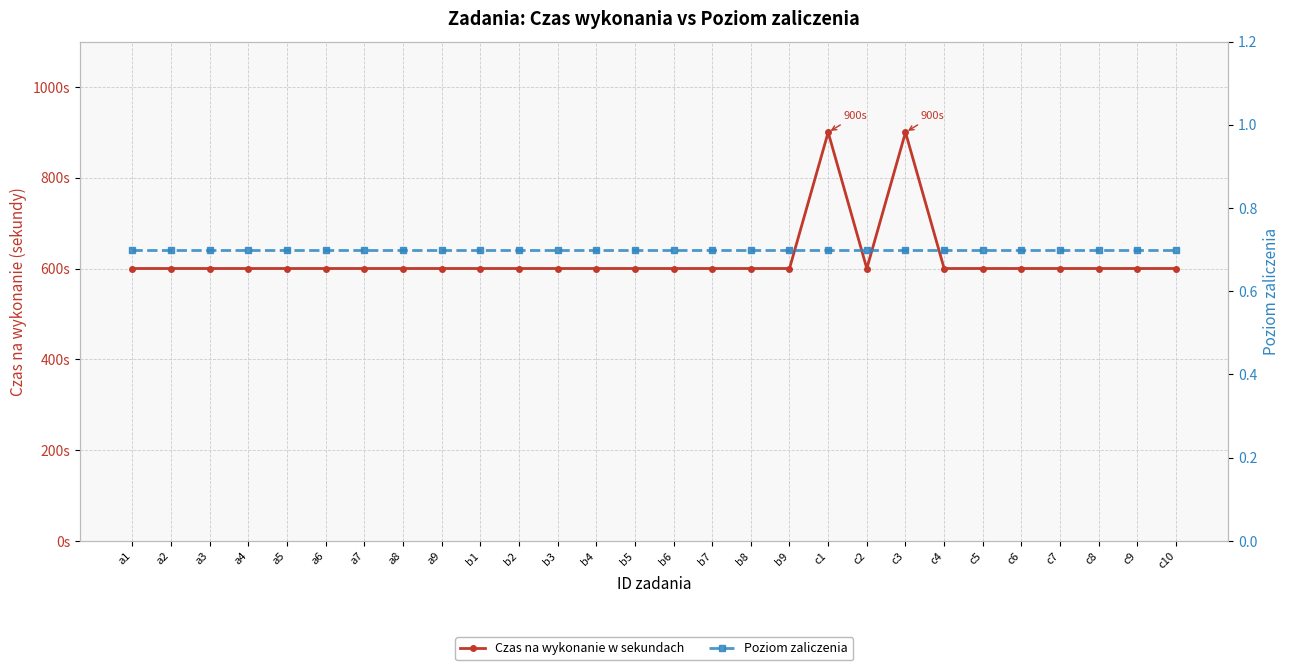

Rank the series by their average value, from lowest to highest.

Poziom zaliczenia, Czas na wykonanie w sekundach